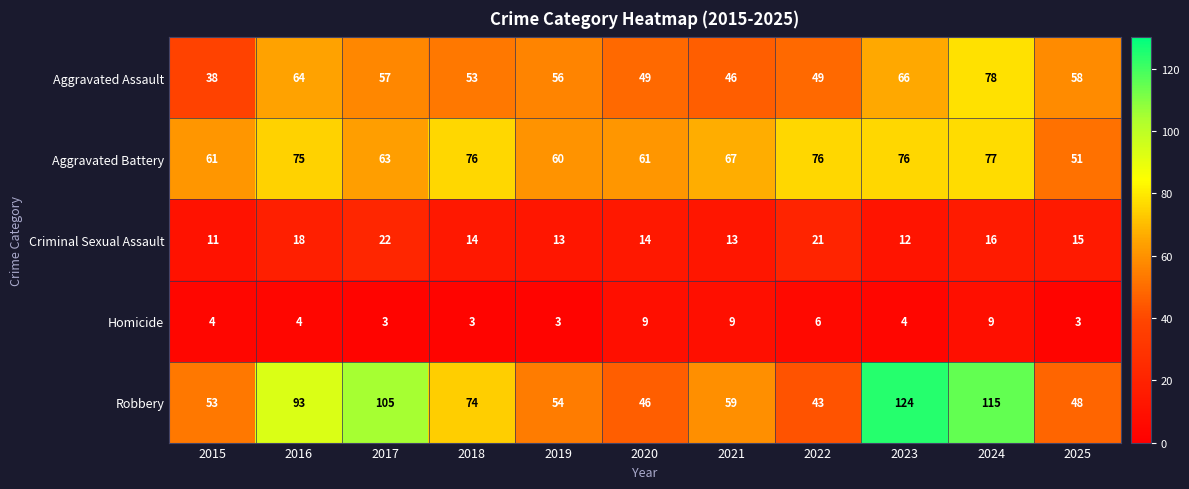

Which category has the highest value across all series?

2023